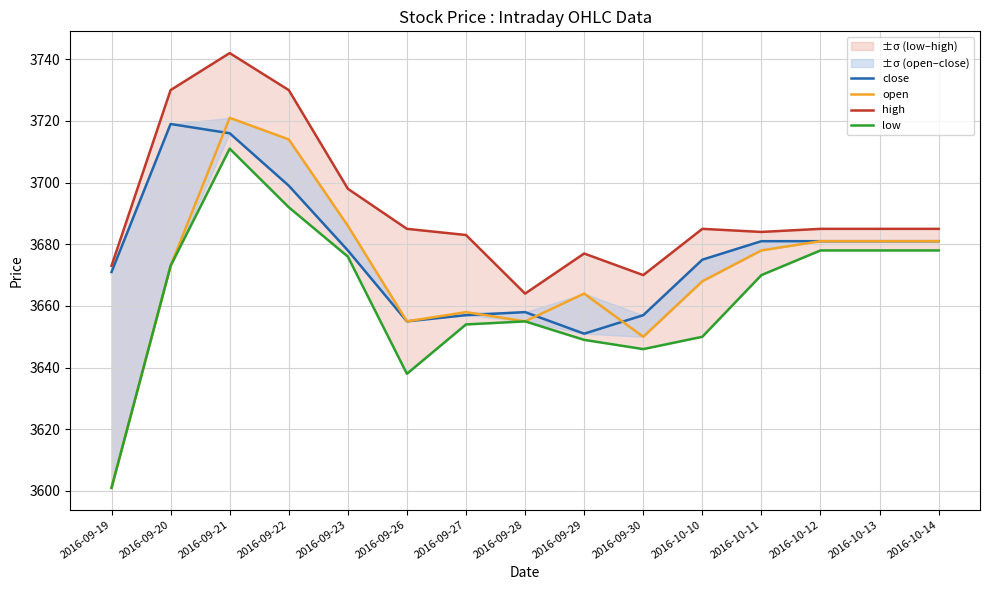

What is the sum of the low values at 2016-09-30 and 2016-09-20?

7319